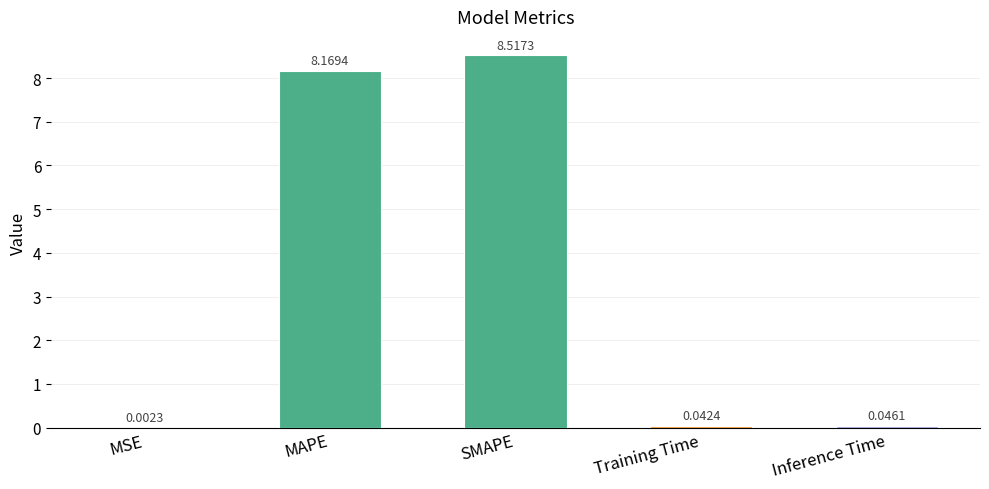

At which category does the chart reach its peak across all series?

SMAPE